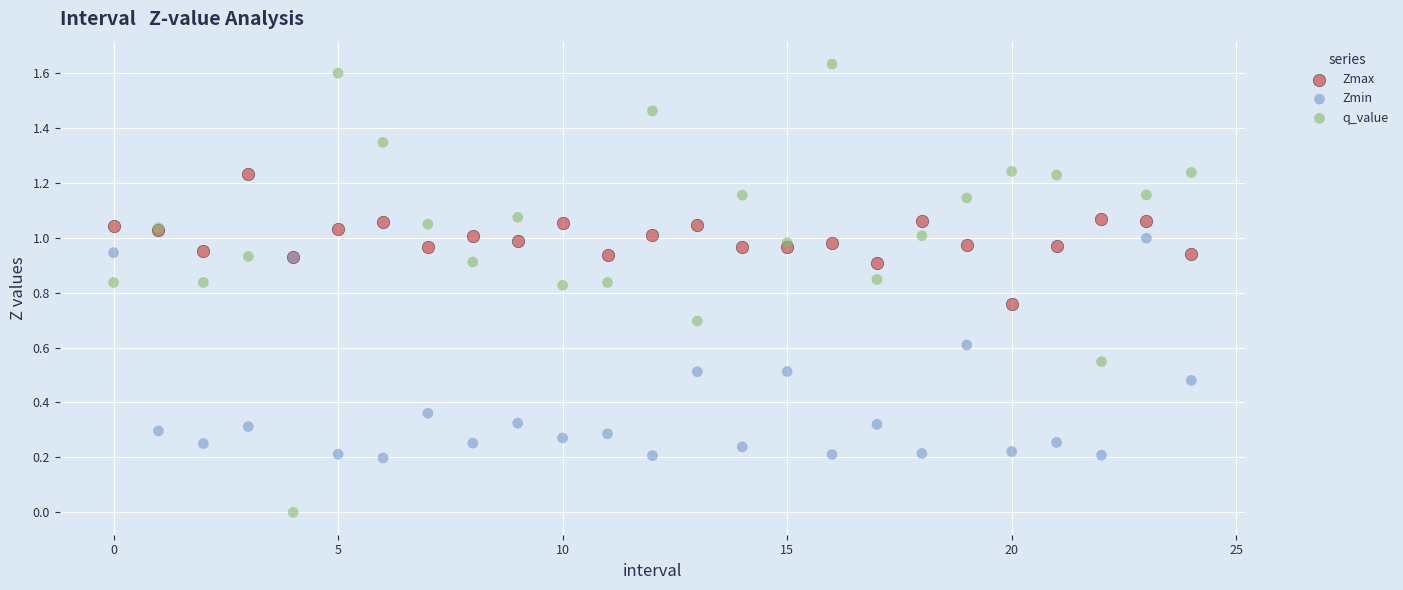

Which series reaches the maximum Y coordinate?

q_value